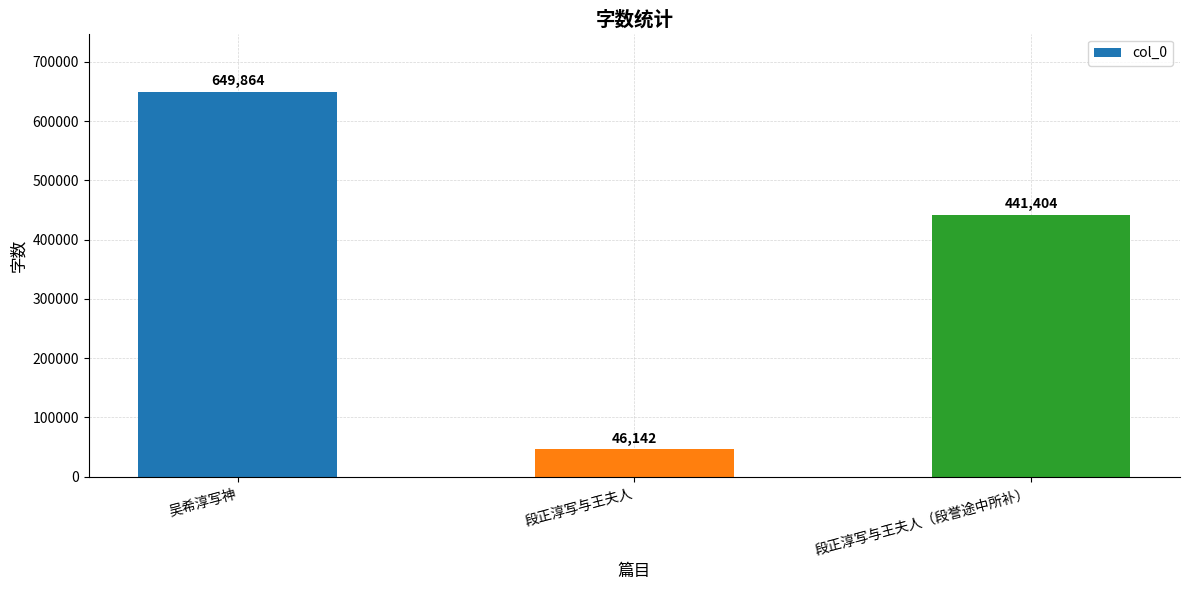

List the labels in order of value, smallest first.

段正淳写与王夫人, 段正淳写与王夫人（段誉途中所补）, 吴希淳写神